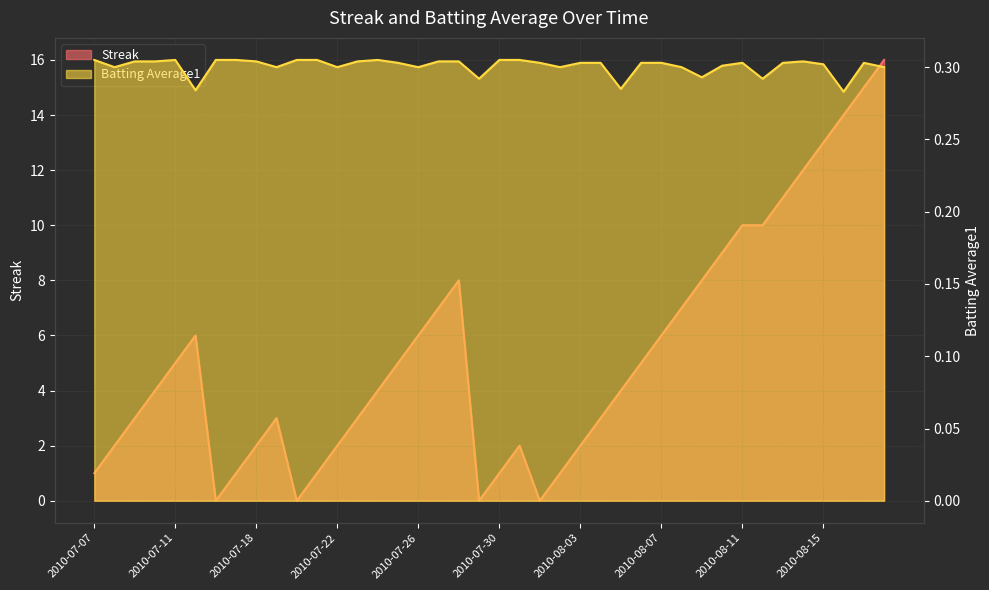

Rank the series by their maximum value, from lowest to highest.

Batting Average1, Streak